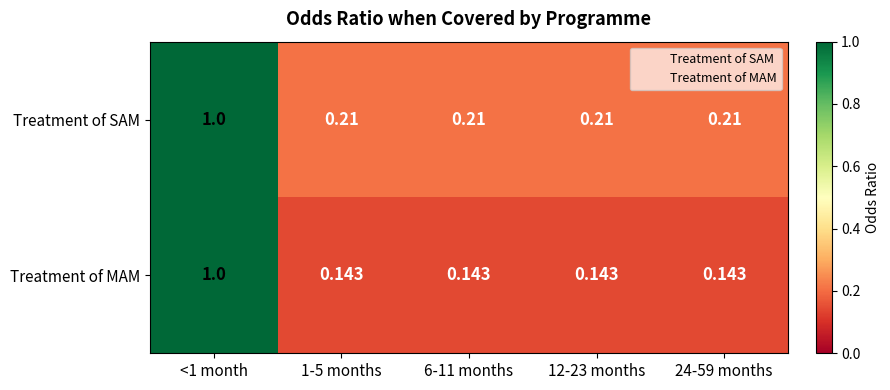

Rank the series by their average value, from highest to lowest.

Treatment of SAM, Treatment of MAM